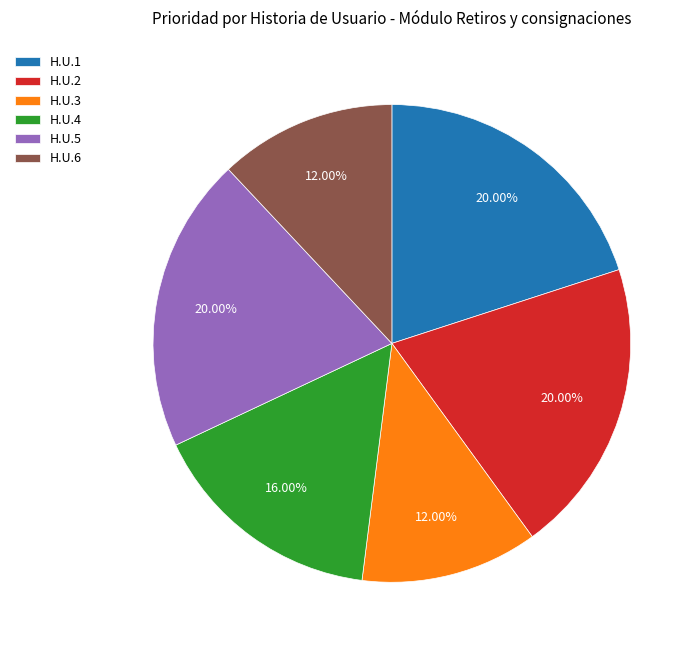

How much of the chart is everything except H.U.1?

80.0%